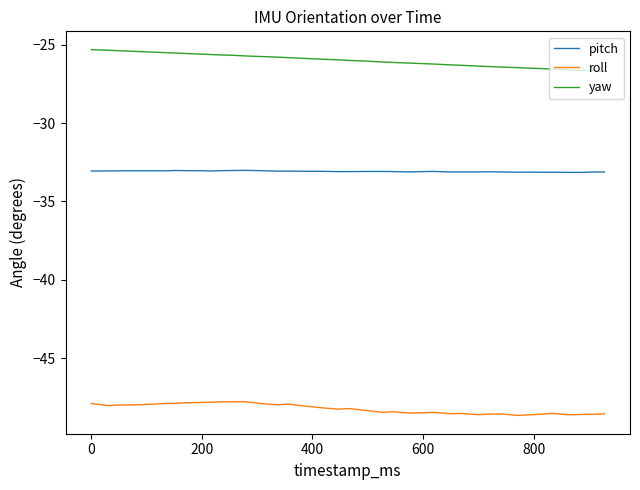

List the series in order of their peak value, highest first.

yaw, pitch, roll